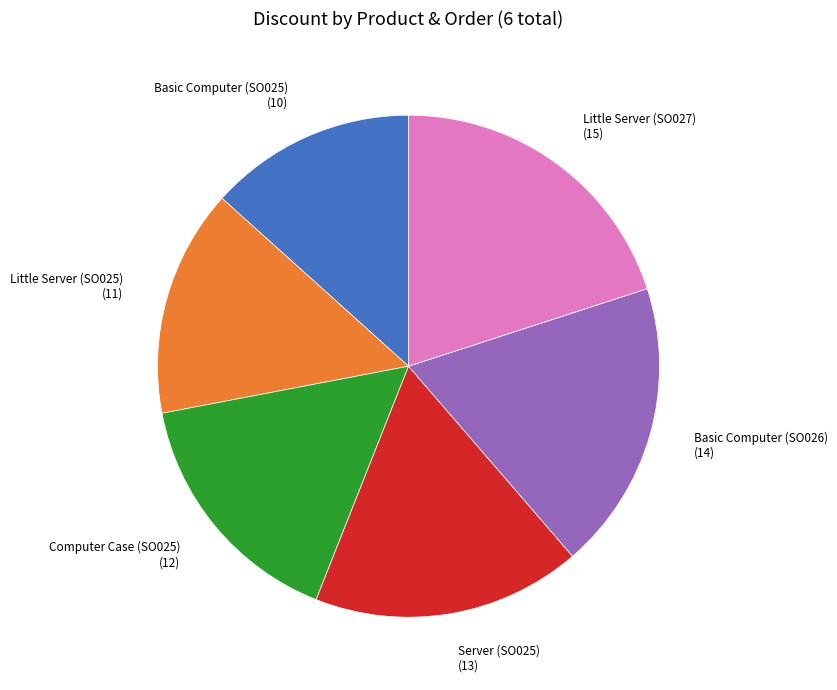

Is there any slice that represents more than half of the pie?

No